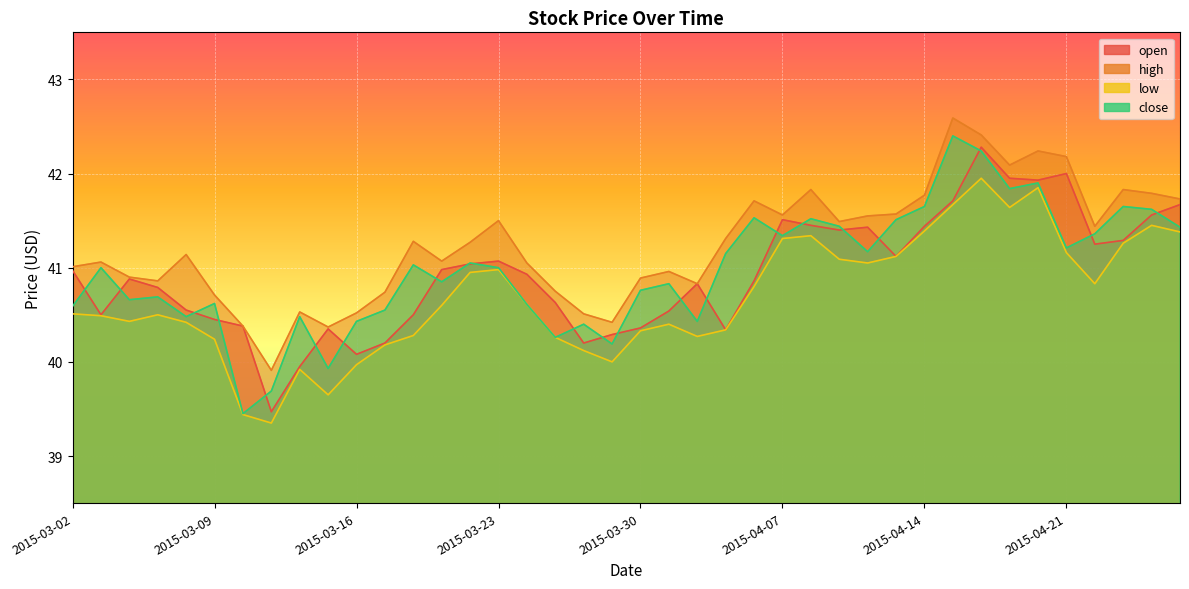

What is the sum of all high values?

1649.8